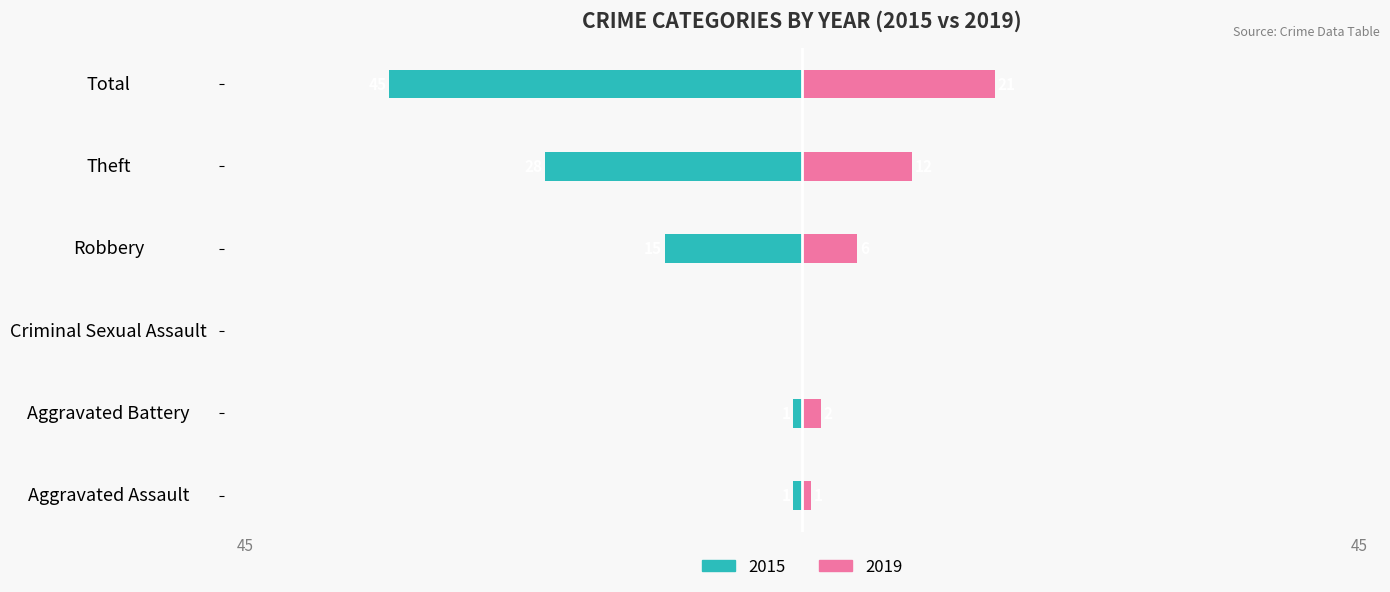

Is the value of 2021 at Aggravated Battery greater than the value of 2019 at Total?

No